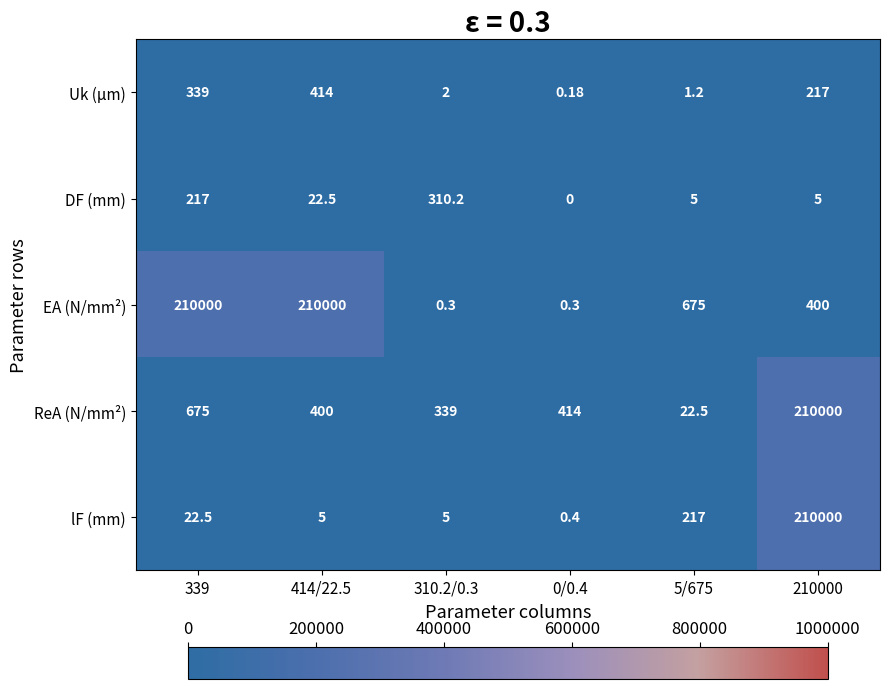

Is the value of EA (N/mm²) at 339 greater than the value of lF (mm) at 0/0.4?

Yes